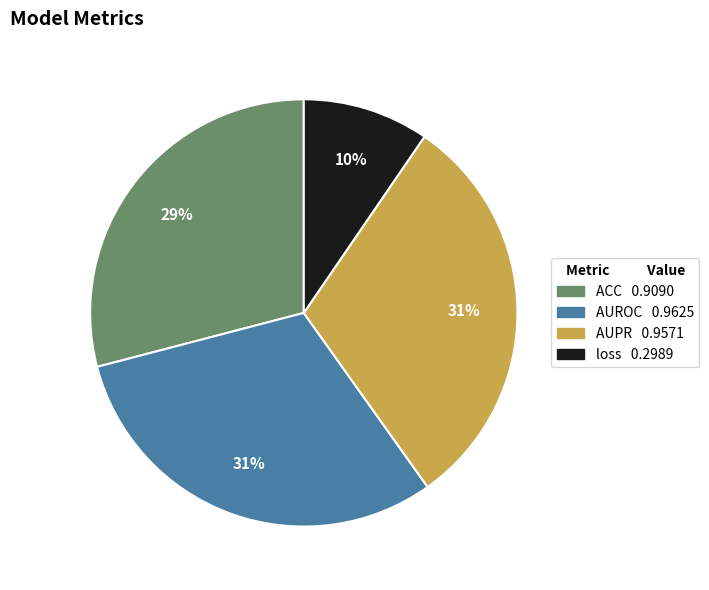

To the nearest percent, what is the difference between the AUROC and ACC slice percentages?

2%